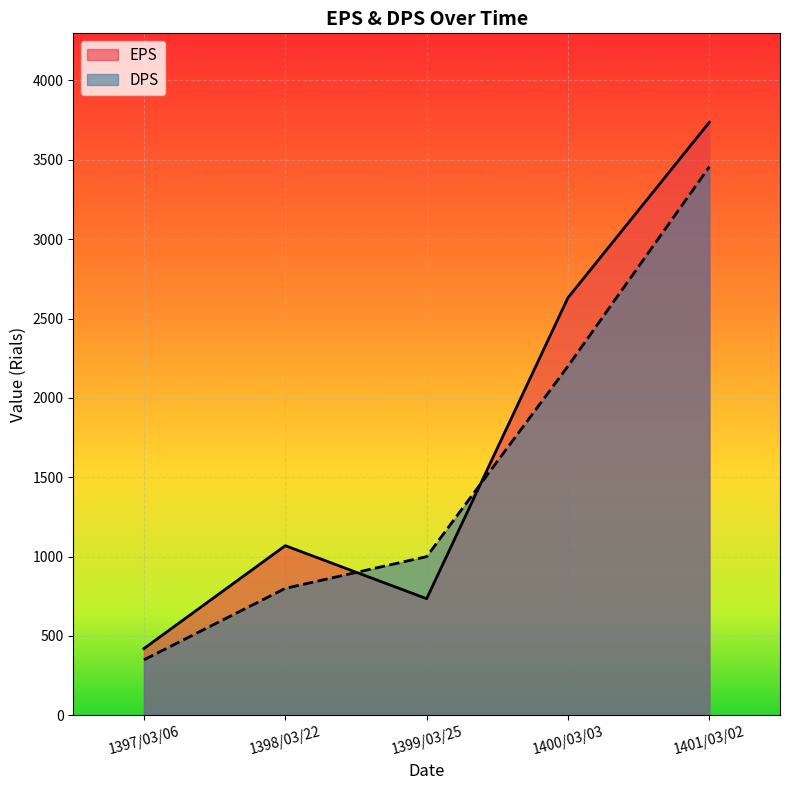

Which has a higher value, 1398/03/22 or 1400/03/03?

1400/03/03